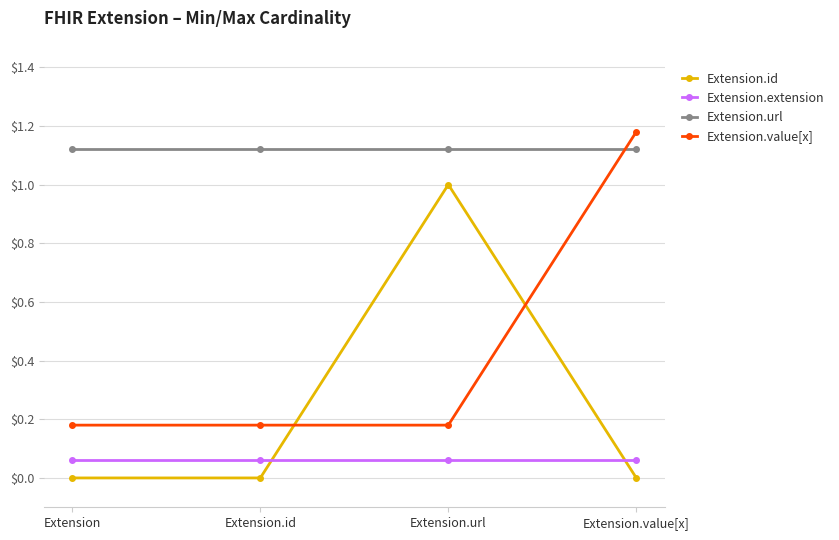

At which category is the sum across all series the highest?

Extension.url